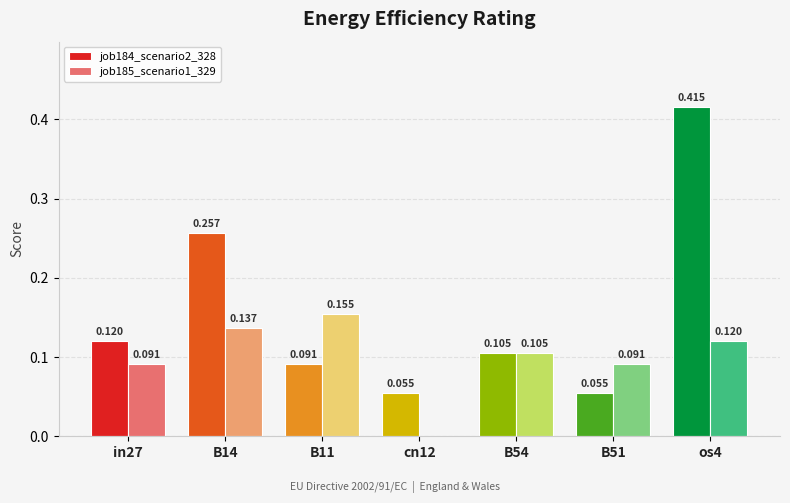

Is the value of job184_scenario2_328 at B14 greater than the value of job185_scenario1_329 at B11?

Yes